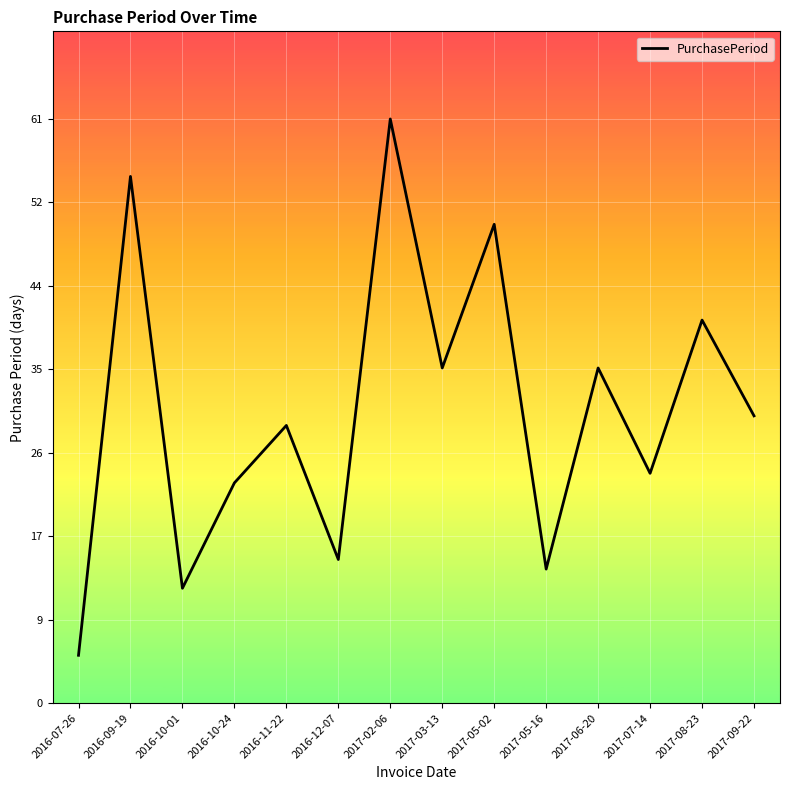

What is the change in value from 2016-09-19 to 2017-05-16?

-41